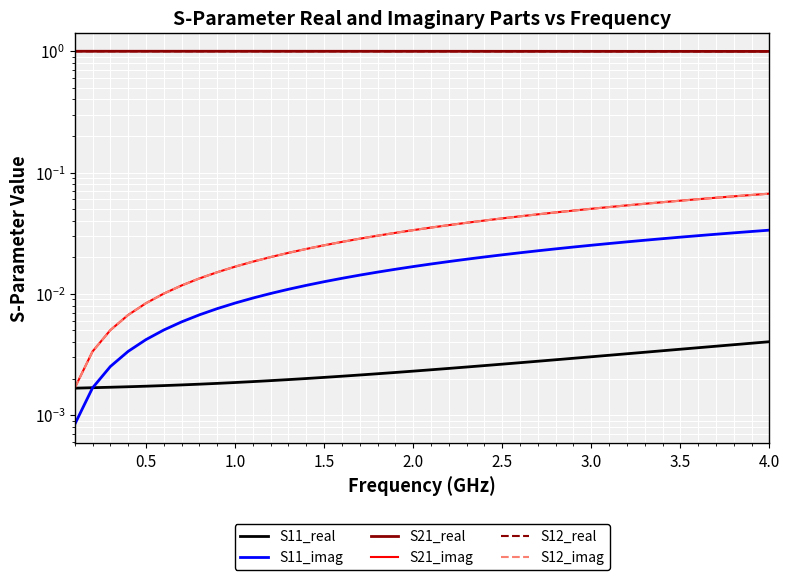

True or false: S12_real has more than 0 interior local peaks.

False